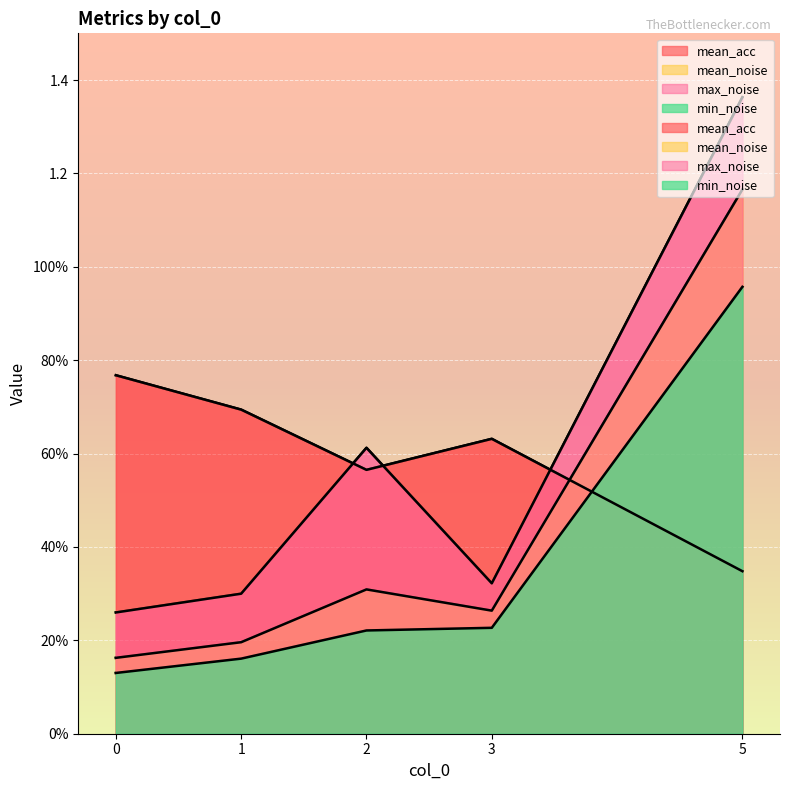

What is the value of the min_noise point at the 5th from the left?

1.0